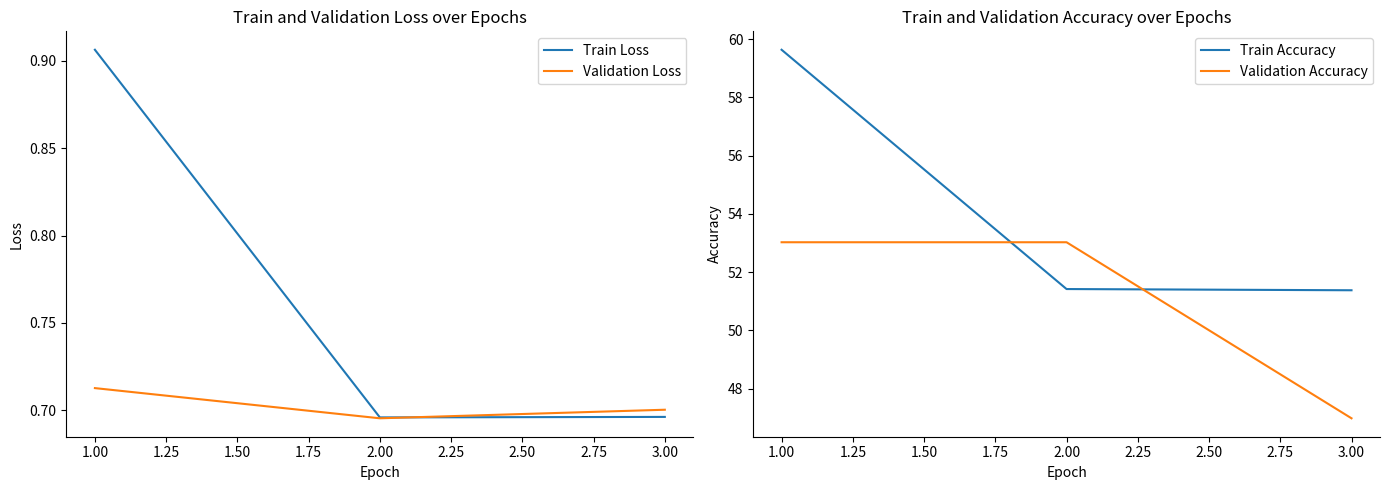

Reading left to right, transcribe all the data shown in this chart.

Train Loss: 0.9	0.7	0.7
Validation Loss: 0.7	0.7	0.7
Train Accuracy: 59.6	51.4	51.4
Validation Accuracy: 53.0	53.0	47.0